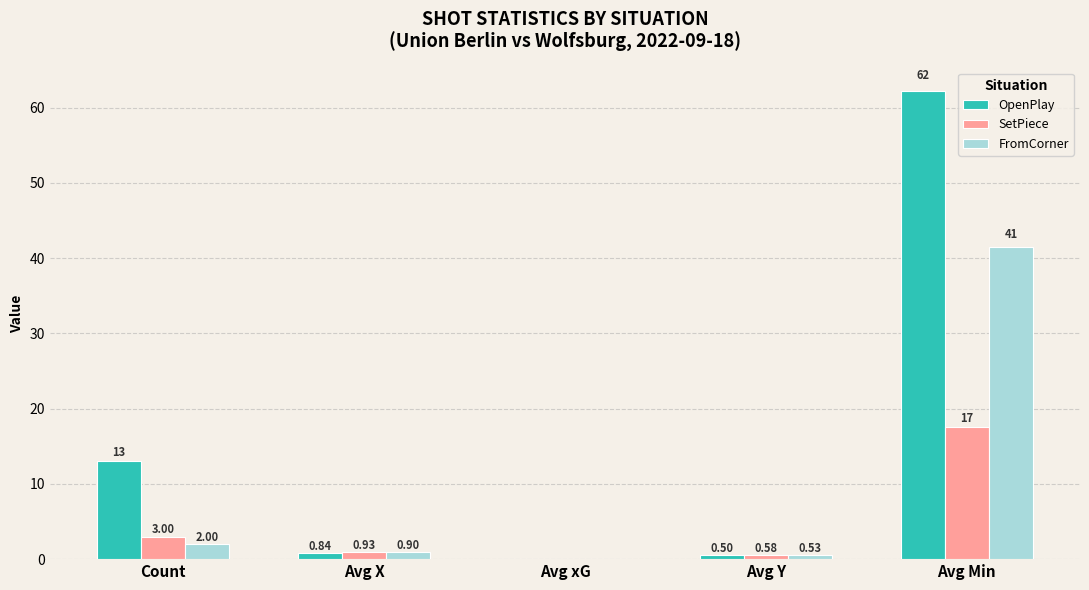

At which label does SetPiece reach its peak?

Avg Min